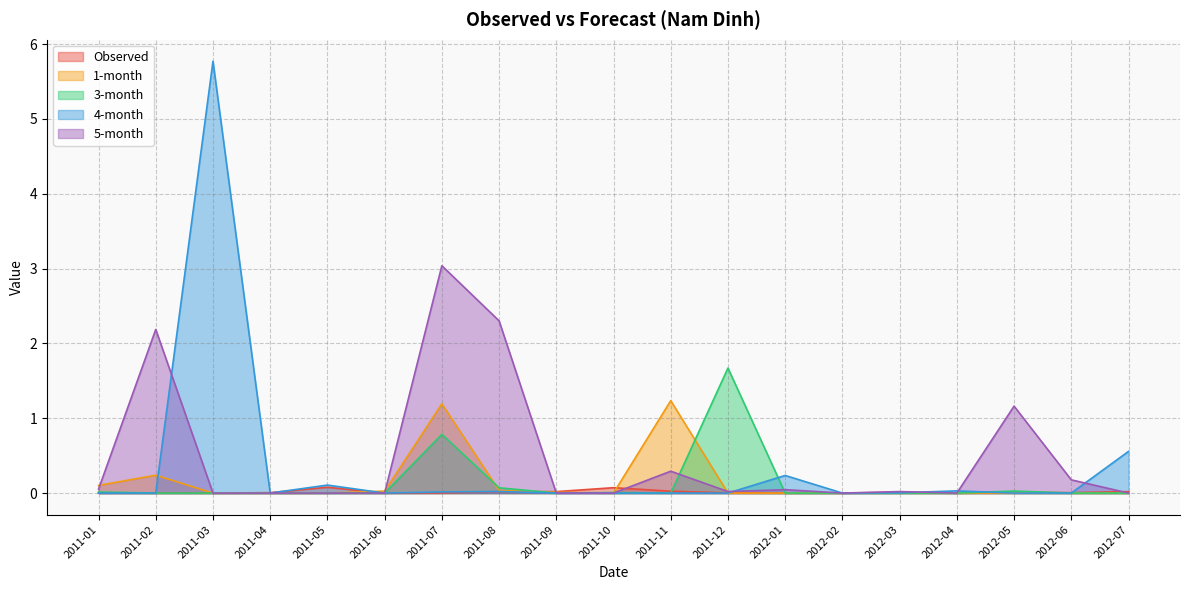

True or false: Observed has more than 2 interior local peaks.

True